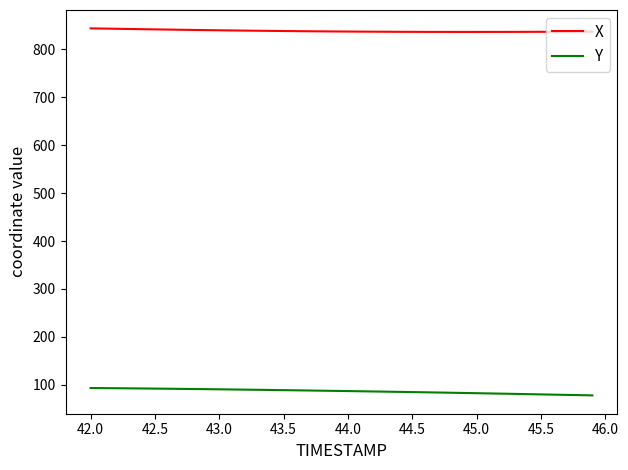

What is the smallest value displayed?

77.9